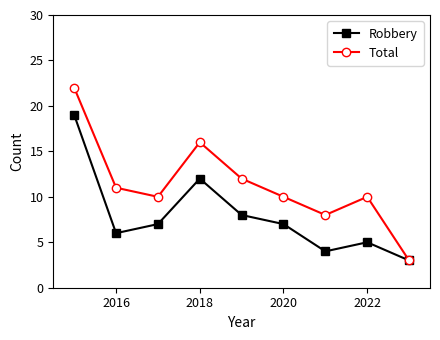

Which series has the largest range (max minus min)?

Total